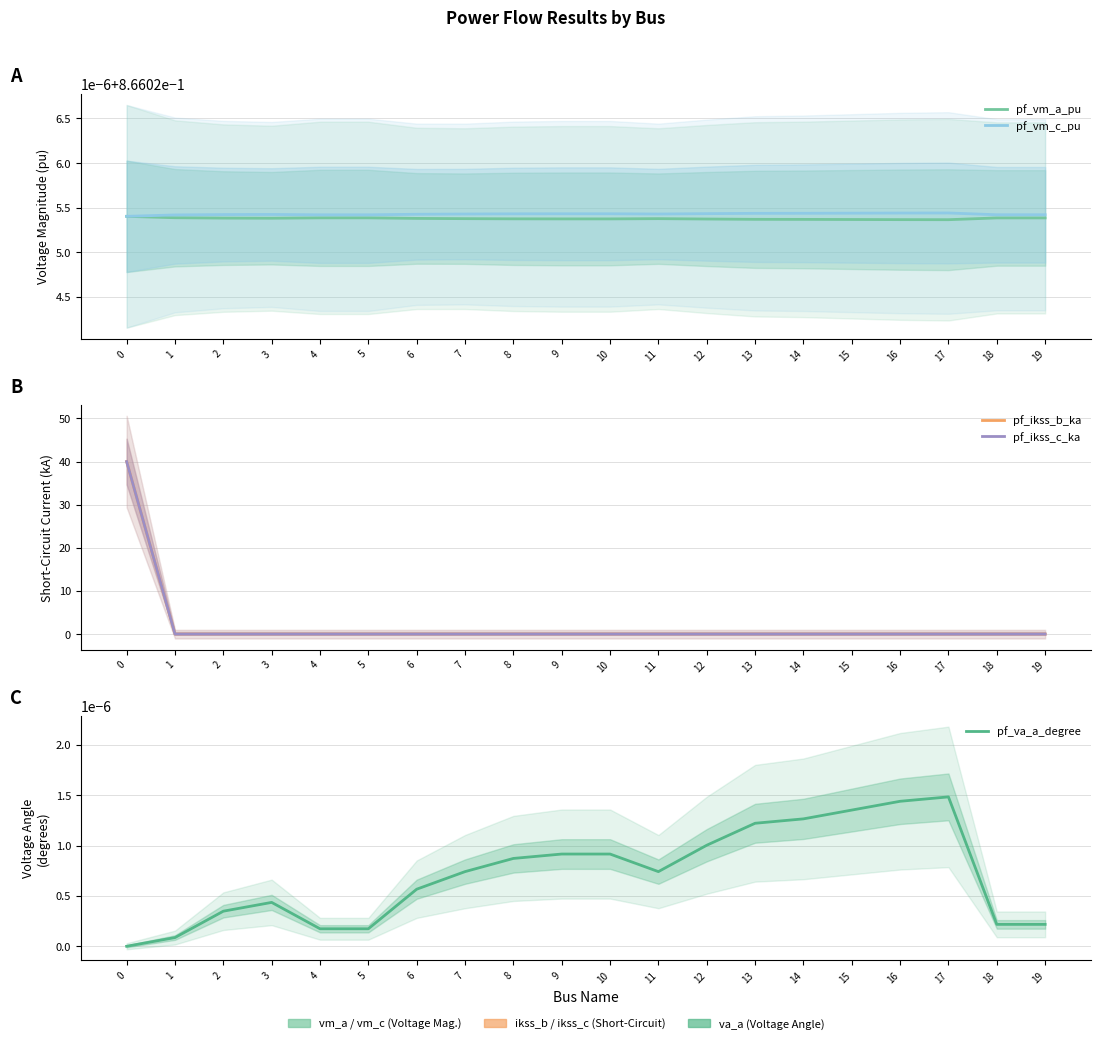

Which series has the widest spread of values?

pf_ikss_b_ka